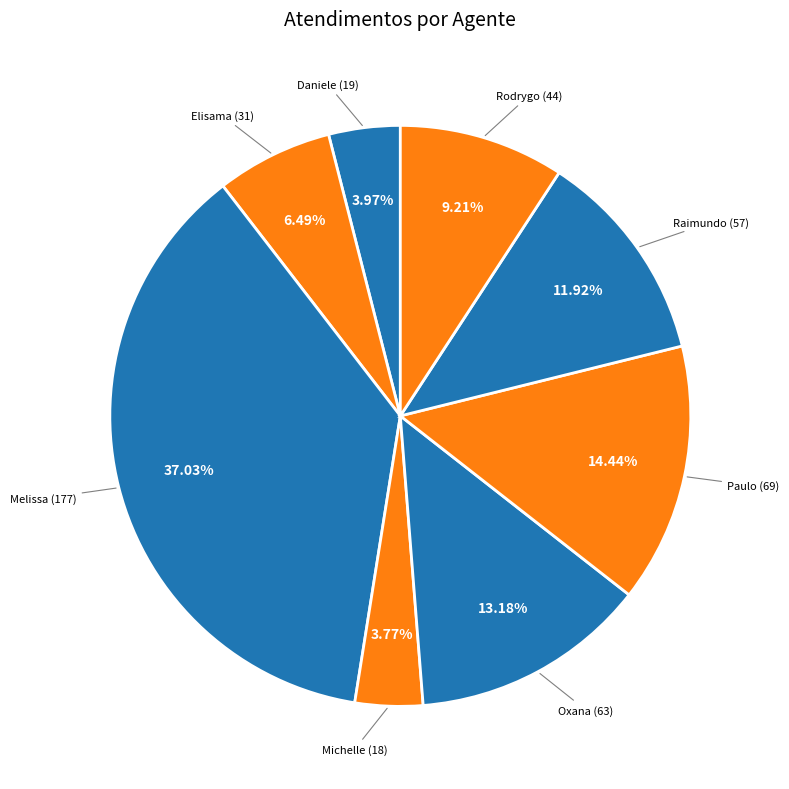

How many slices are in this pie chart?

8